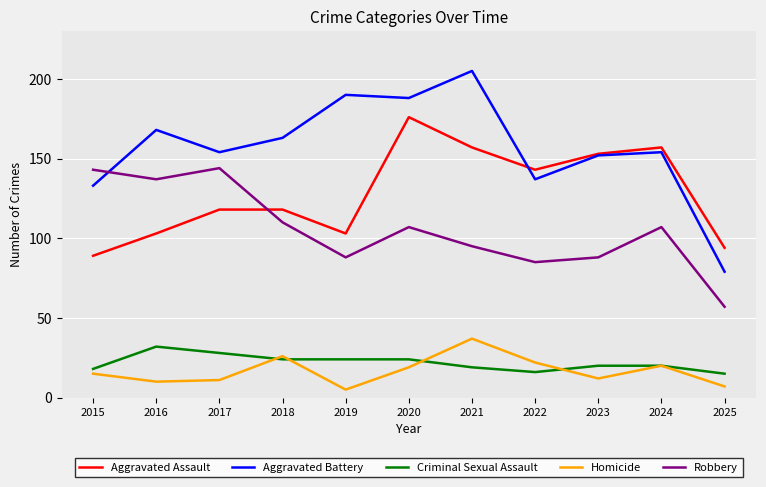

Reading left to right, what are all the values shown in this chart?

Aggravated Assault: 2015=89	2016=103	2017=118	2018=118	2019=103	2020=176	2021=157	2022=143	2023=153	2024=157	2025=94
Aggravated Battery: 2015=133	2016=168	2017=154	2018=163	2019=190	2020=188	2021=205	2022=137	2023=152	2024=154	2025=79
Criminal Sexual Assault: 2015=18	2016=32	2017=28	2018=24	2019=24	2020=24	2021=19	2022=16	2023=20	2024=20	2025=15
Homicide: 2015=15	2016=10	2017=11	2018=26	2019=5	2020=19	2021=37	2022=22	2023=12	2024=20	2025=7
Robbery: 2015=143	2016=137	2017=144	2018=110	2019=88	2020=107	2021=95	2022=85	2023=88	2024=107	2025=57